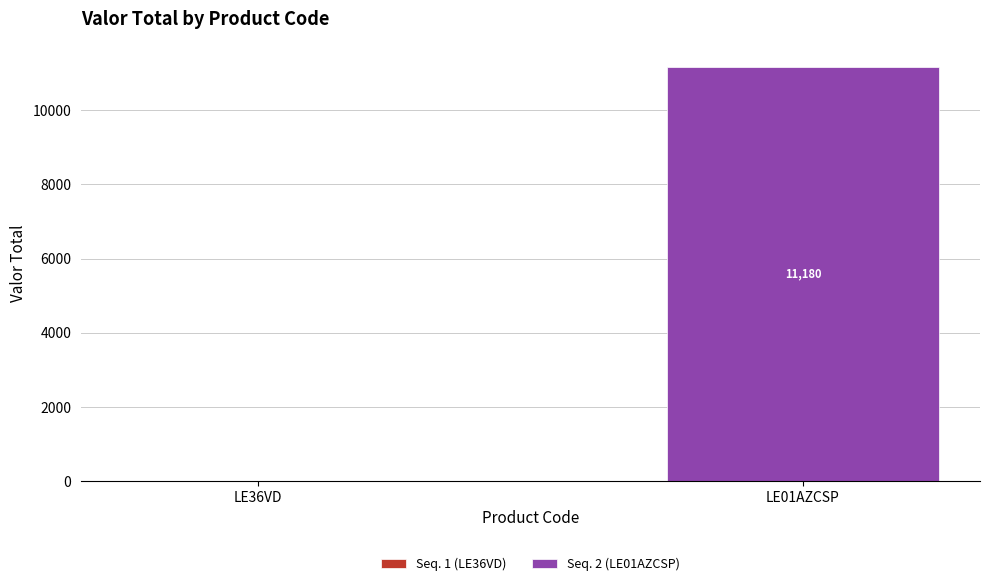

What is the sum of the values at LE36VD and LE01AZCSP?

11180